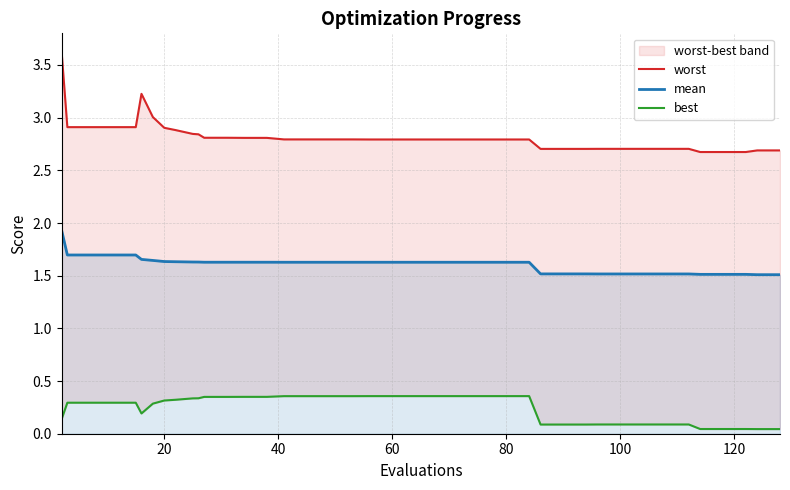

What is the minimum value for mean?

1.5